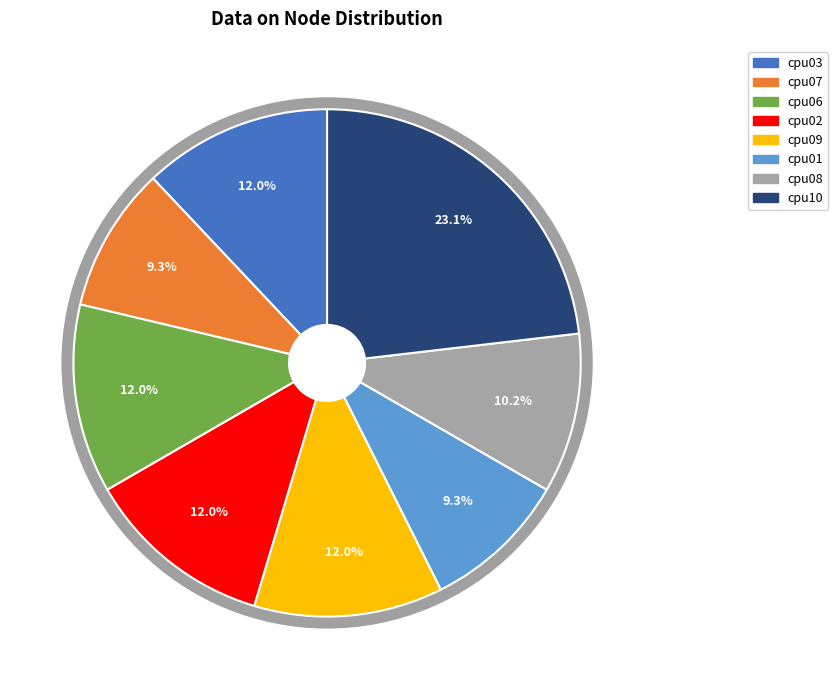

What is the smallest slice in the pie chart?

cpu07